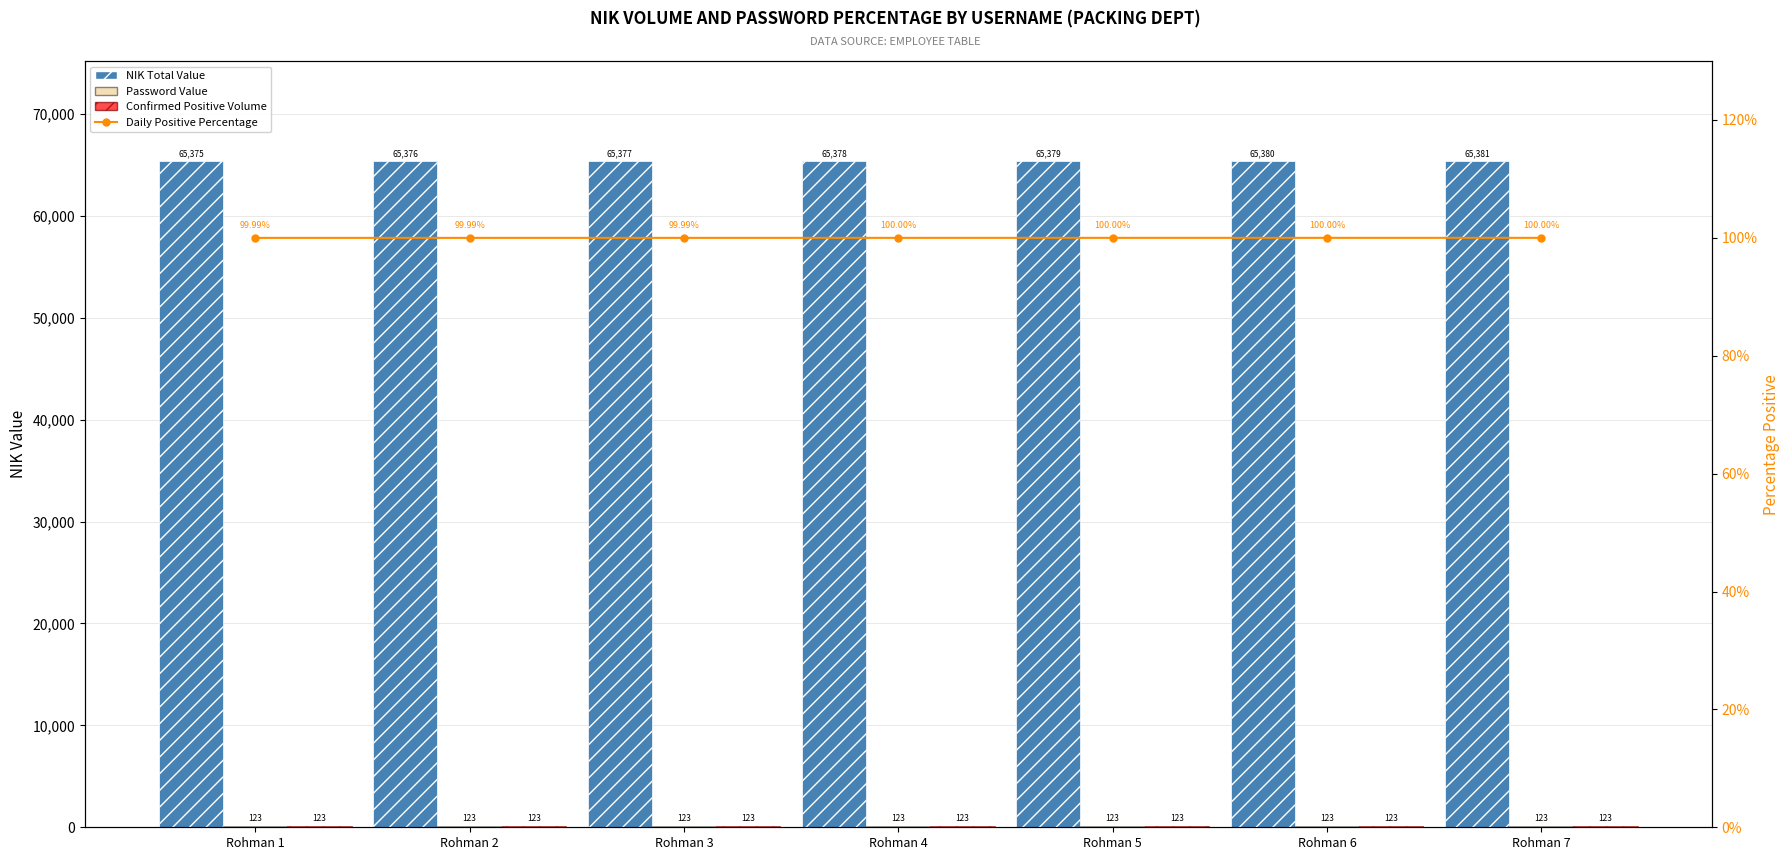

Which series has the largest range (max minus min)?

NIK Total Value